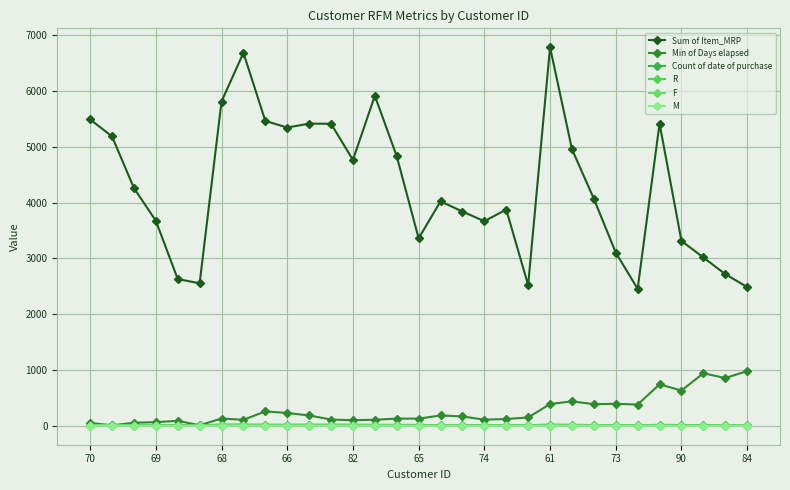

How many data points in Sum of Item_MRP are less than 4069?

15